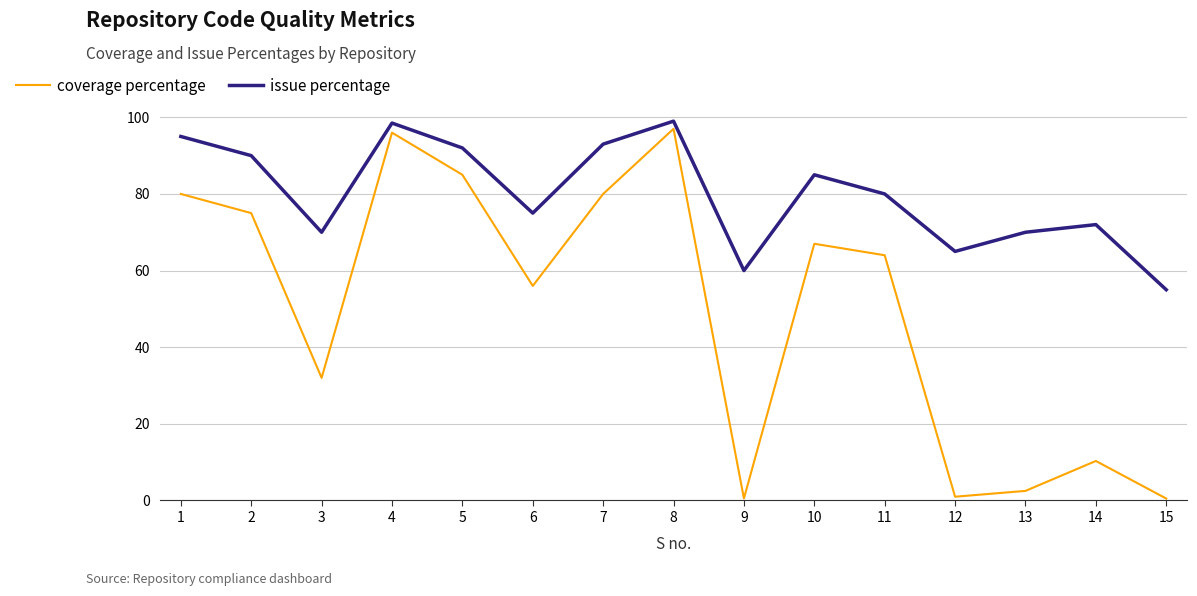

True or false: issue percentage has a value of 21.8 at 10.

False